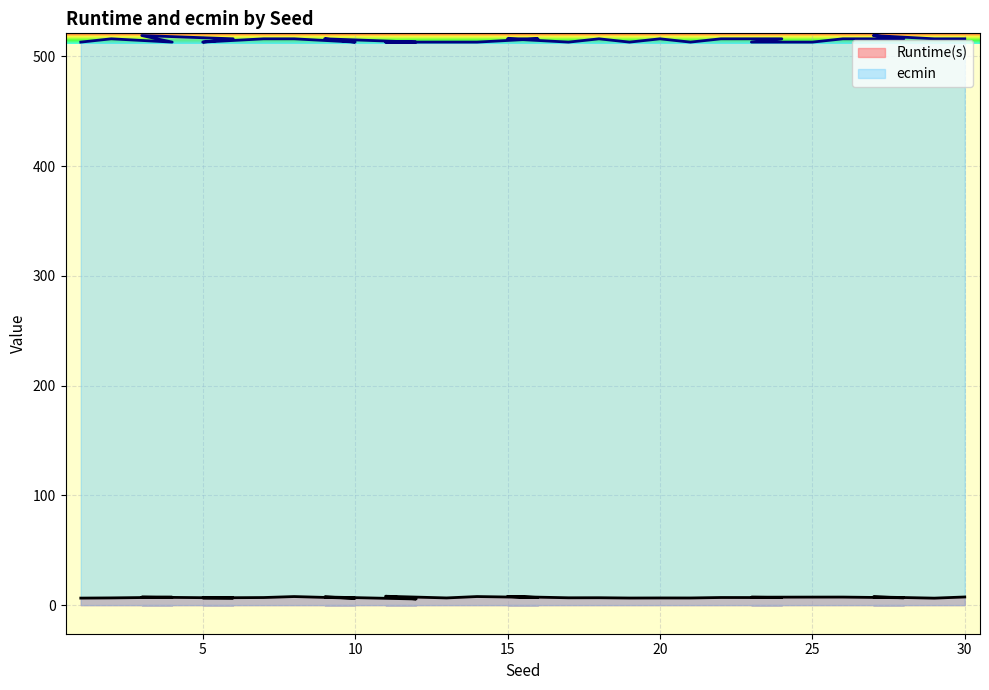

At 29, list the series in order from smallest to largest.

Runtime(s), ecmin